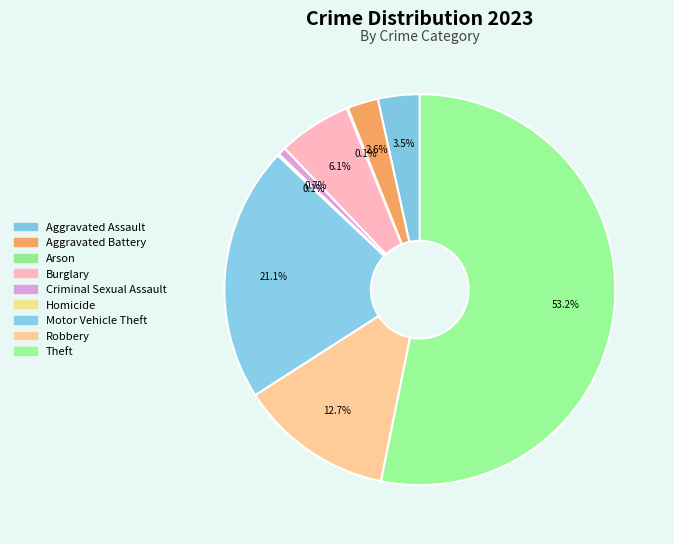

Rank the categories by value from lowest to highest.

Arson, Homicide, Criminal Sexual Assault, Aggravated Battery, Aggravated Assault, Burglary, Robbery, Motor Vehicle Theft, Theft